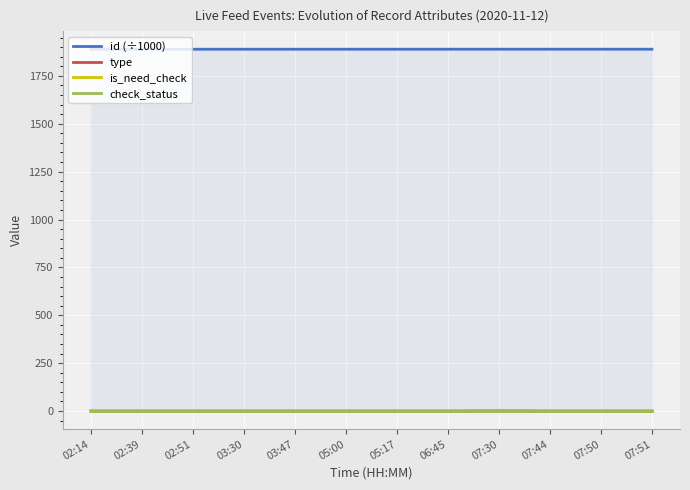

Which category has the highest value across all series?

07:51